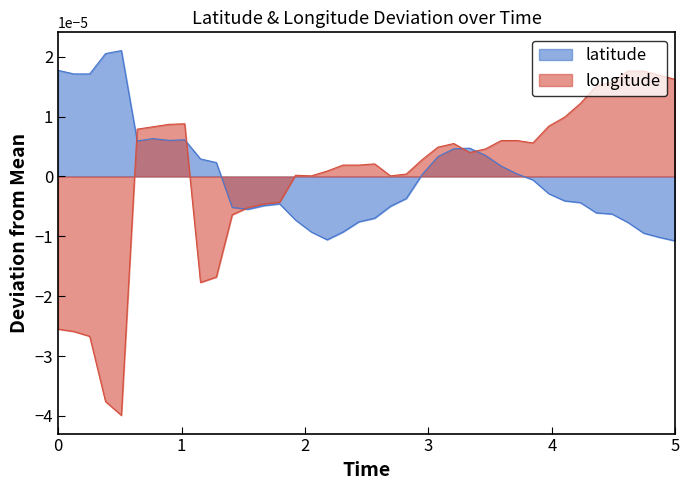

Which series has the largest range (max minus min)?

longitude